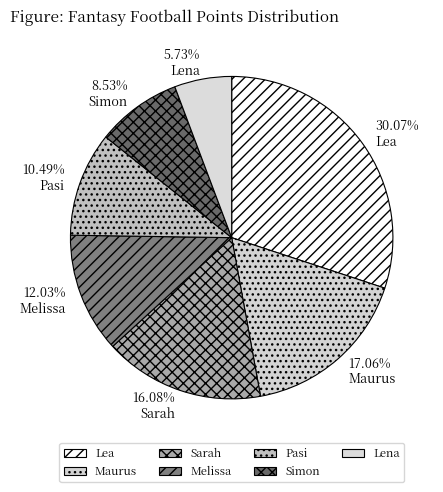

Rank the categories by value from lowest to highest.

Lena, Simon, Pasi, Melissa, Sarah, Maurus, Lea